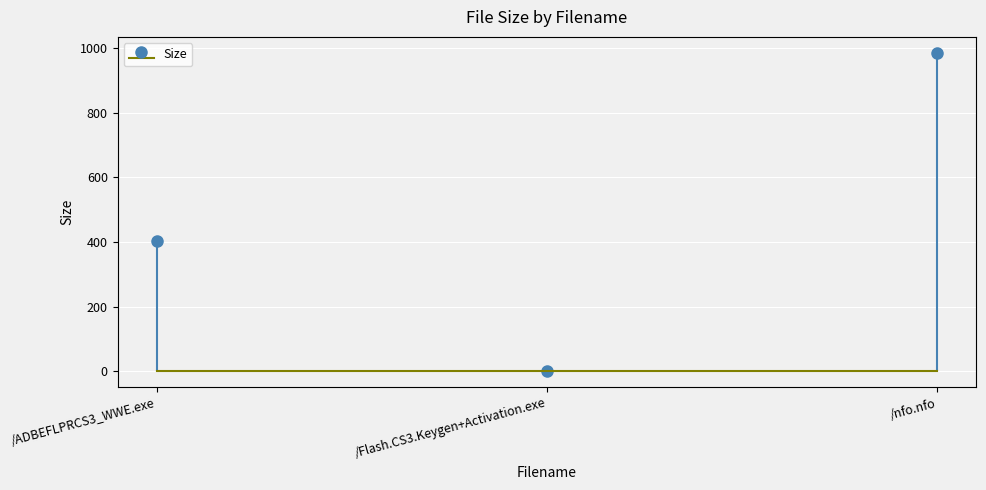

The chart shows a value of 1.4 at /Flash.CS3.Keygen+Activation.exe. True or false?

True